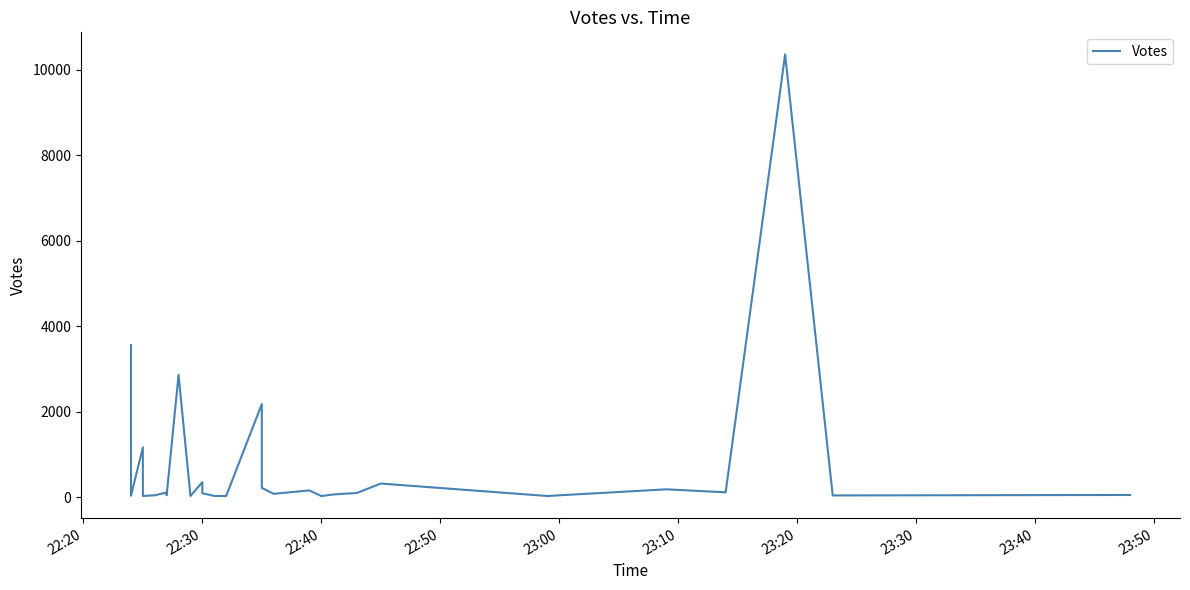

How many interior local peaks (higher than both neighbors) does the data have?

9